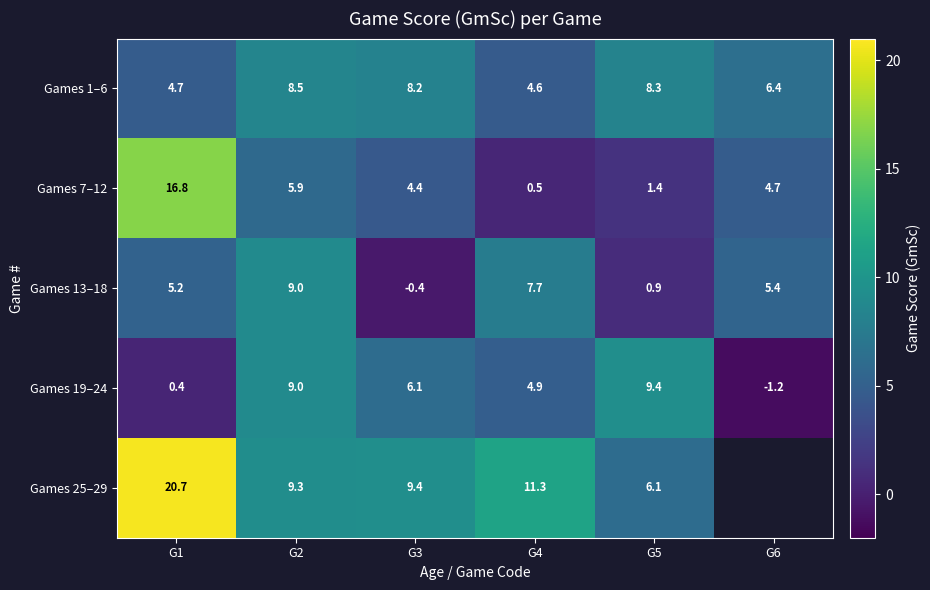

Between G4 and G5, which is larger?

G5